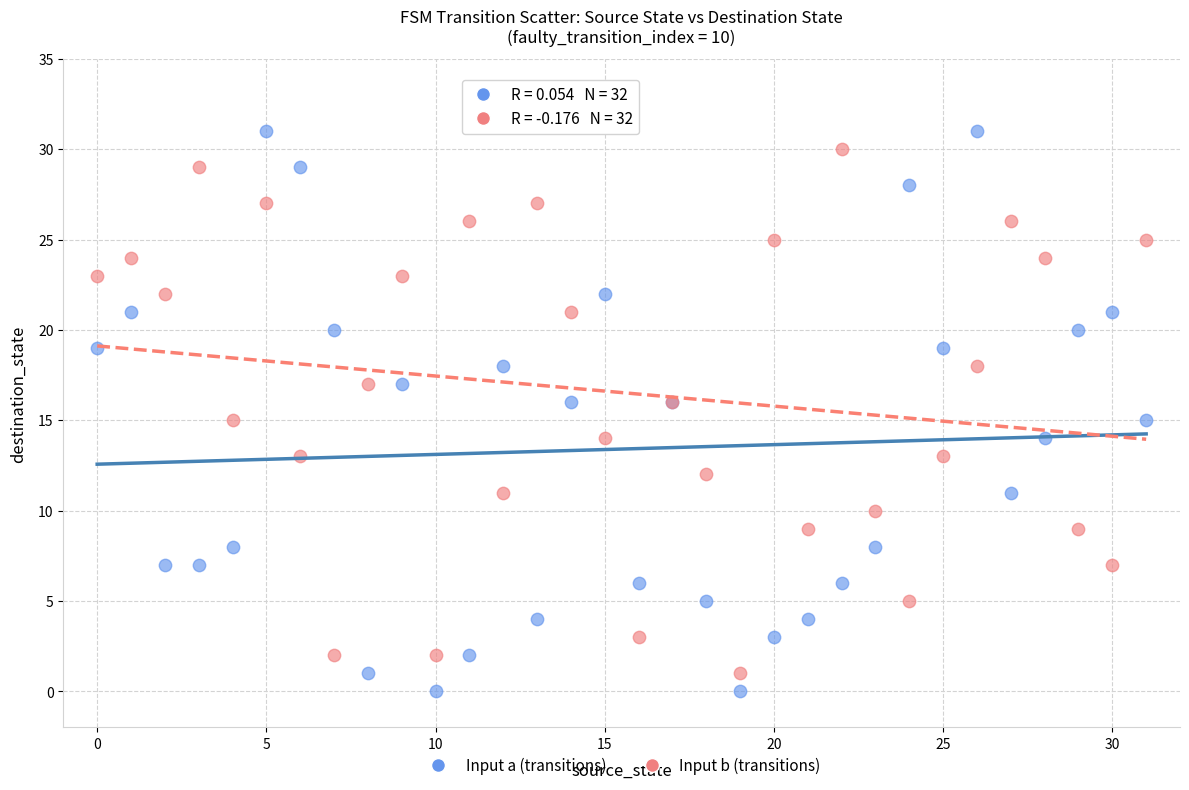

Which series has the largest Y range (max minus min)?

Input a (transitions)